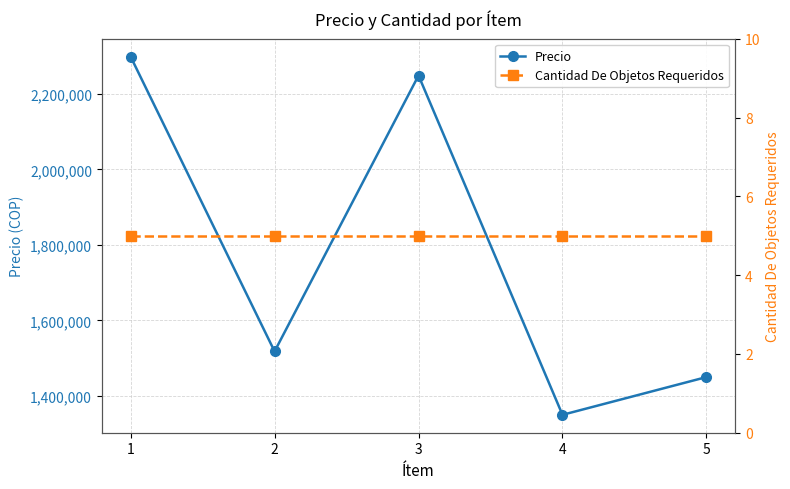

The Cantidad De Objetos Requeridos series shows 9 at 4. True or false?

False